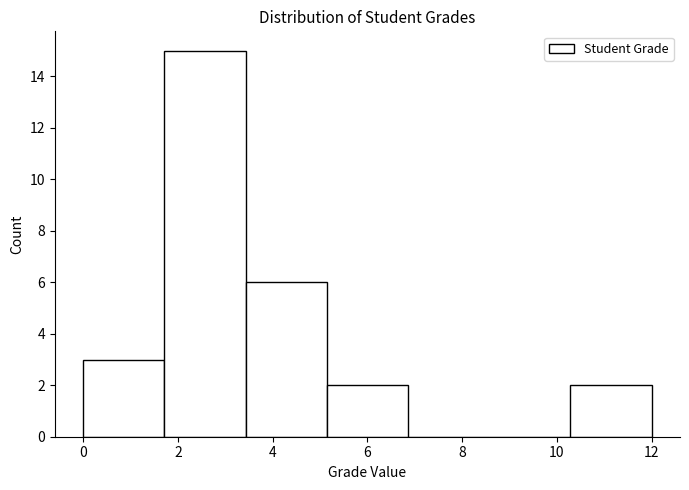

How tall is the bar that spans 3.4 to 5.2 on the x-axis? Neither the bar edges nor the heights are printed on the chart, so give them approximately, as read against the axes.

6